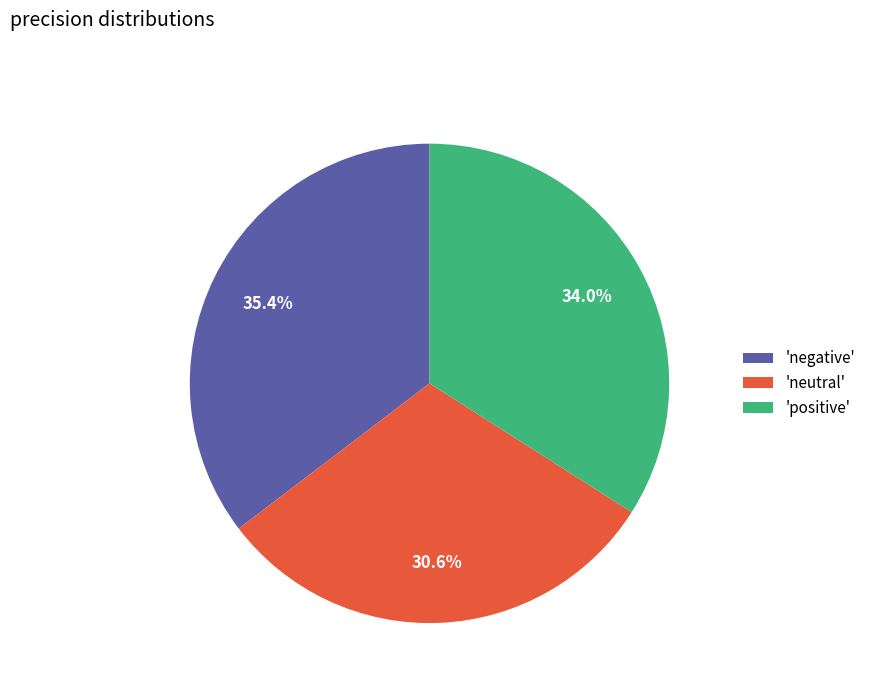

Rank the categories by value from highest to lowest.

'negative', 'positive', 'neutral'